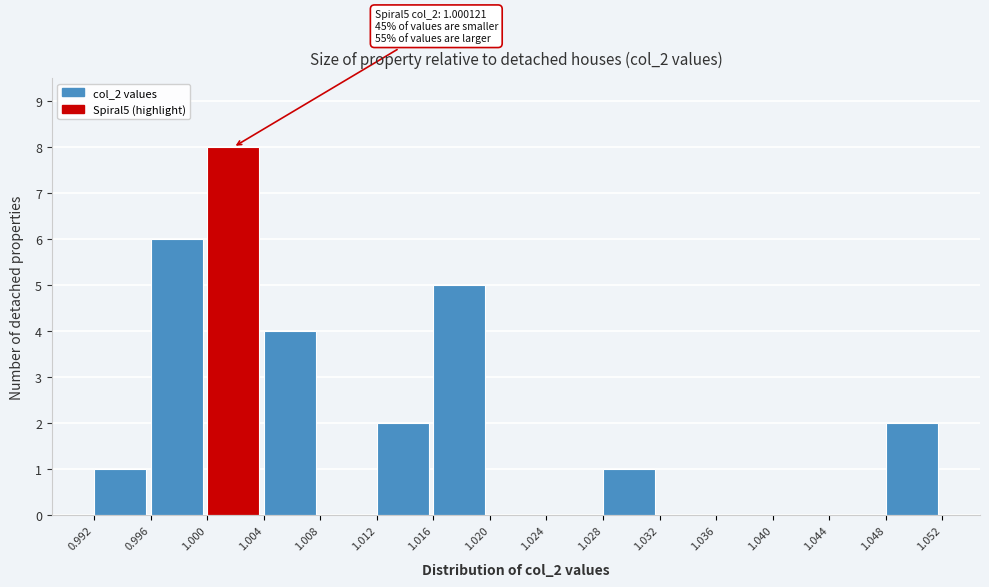

Which range on the x-axis has the tallest bar?

1.000 to 1.004